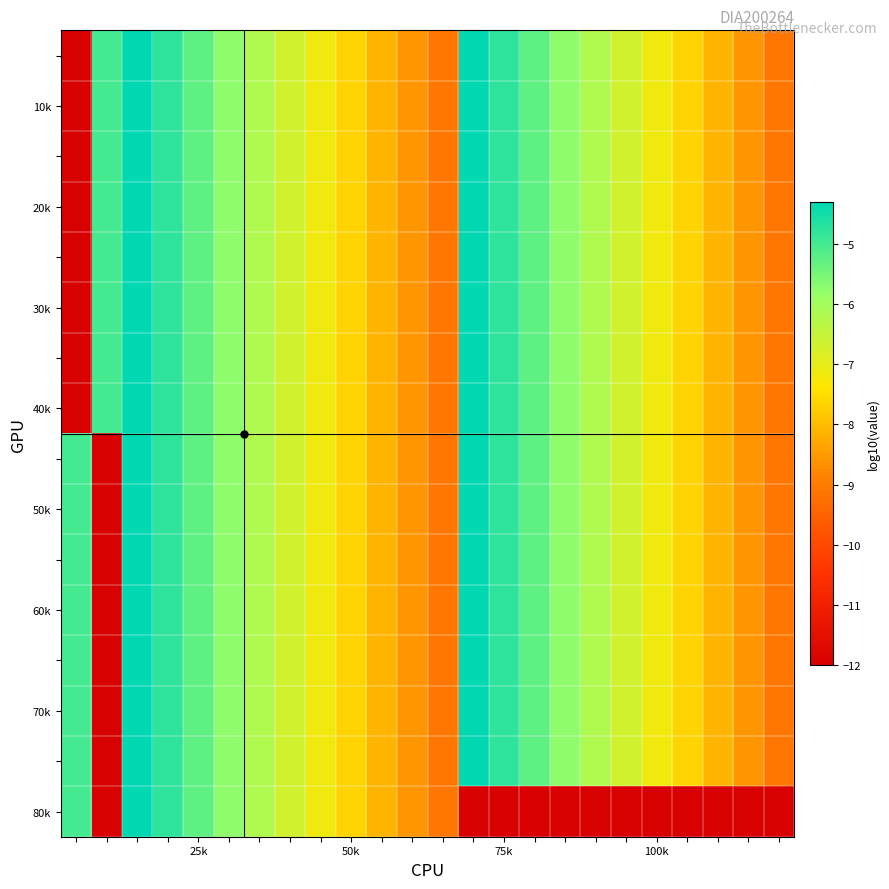

At how many categories does at least one series exceed -5?

4